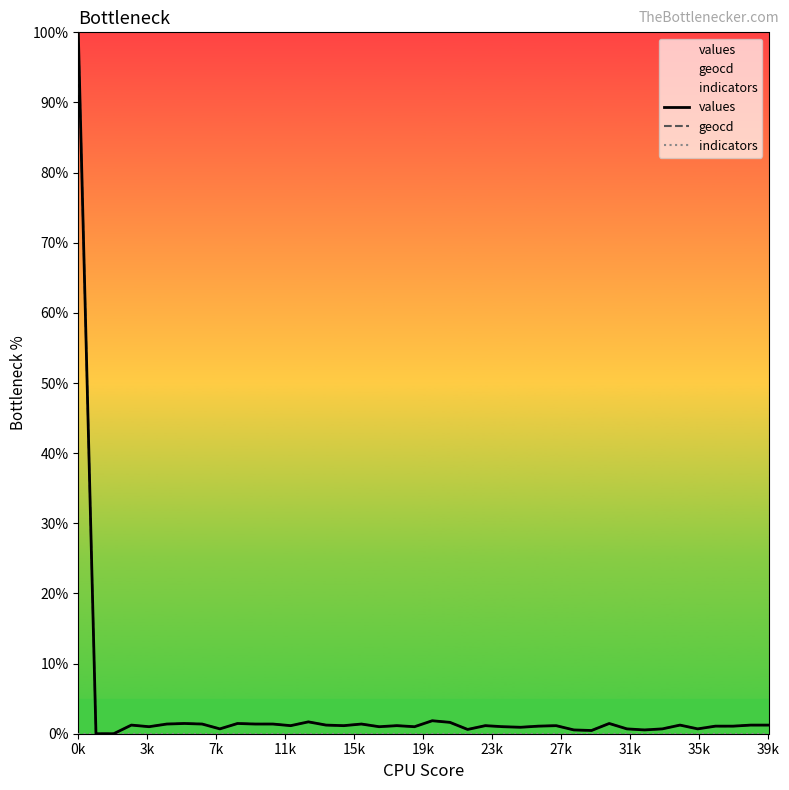

How many data points in values are above 1?

25